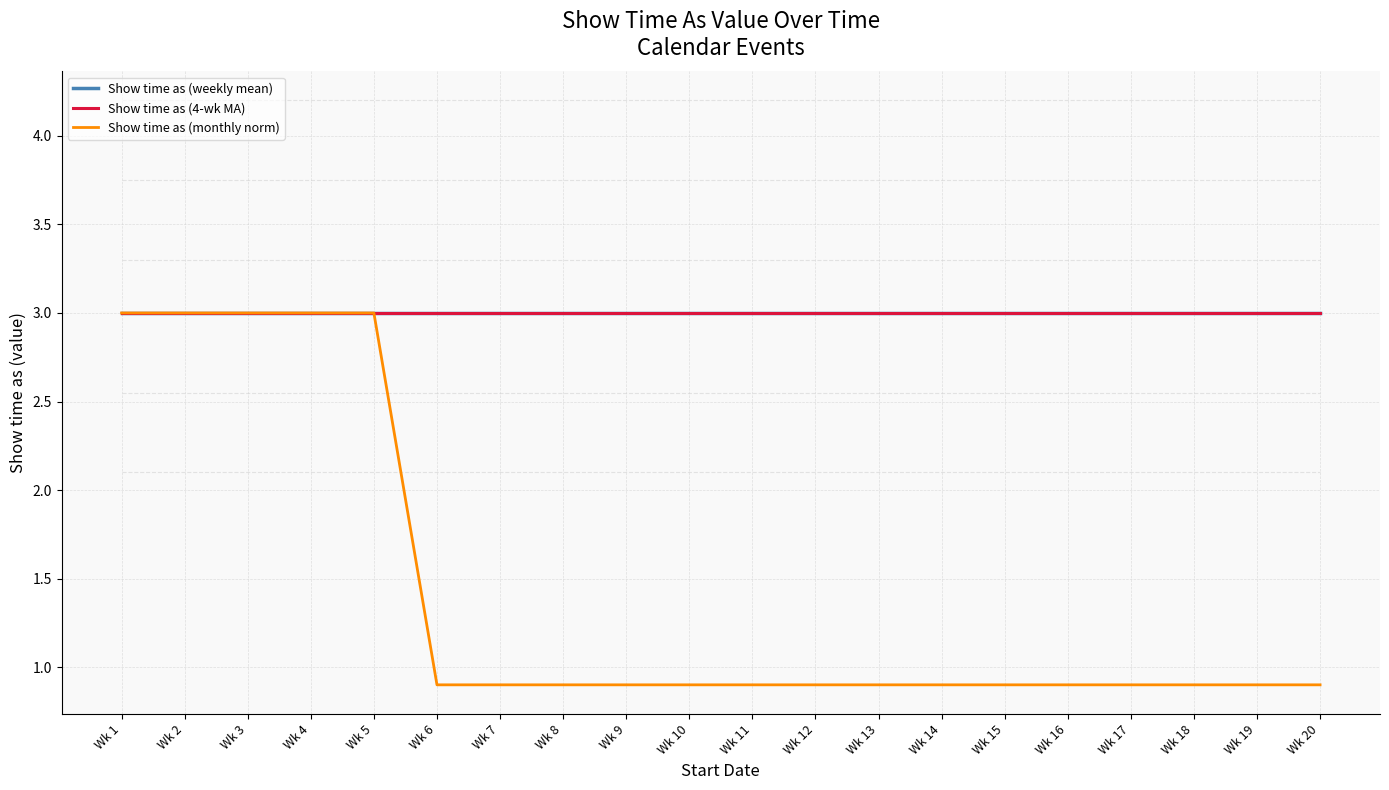

True or false: Show time as (monthly norm) has more than 2 points higher than both neighbors.

False